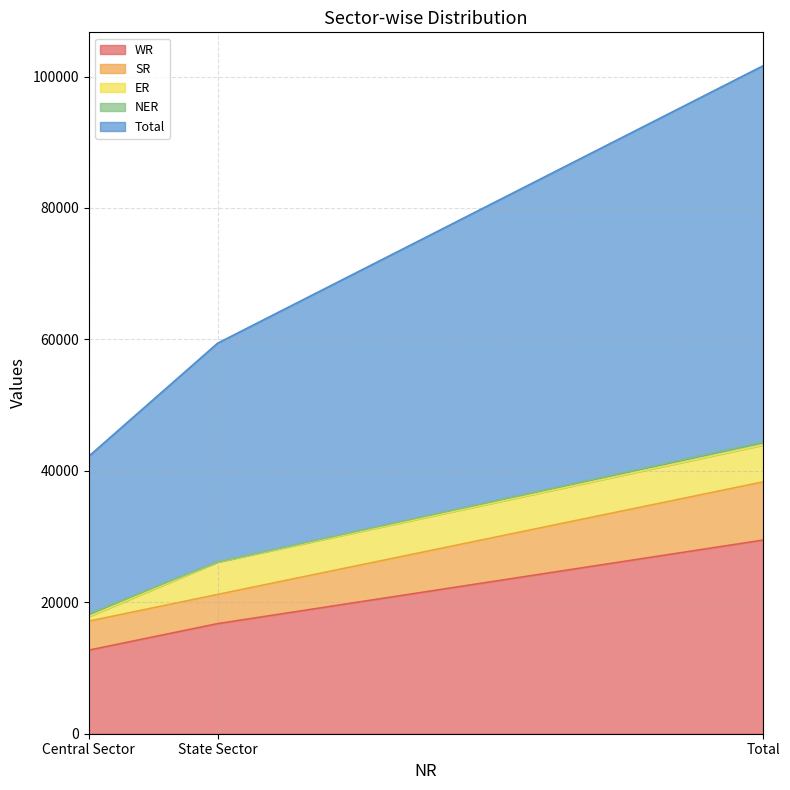

How many data points does each series have?

3